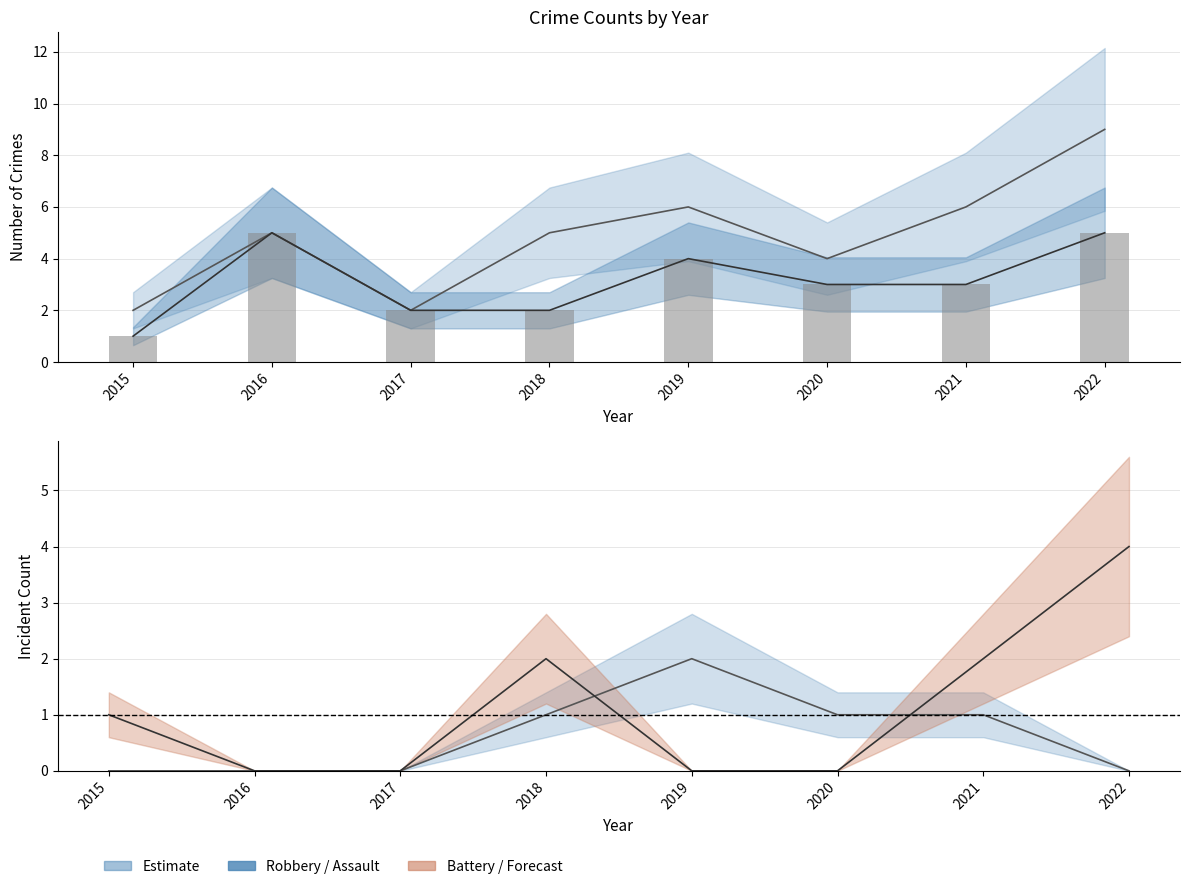

Between 2019 and 2015, which is larger?

2019